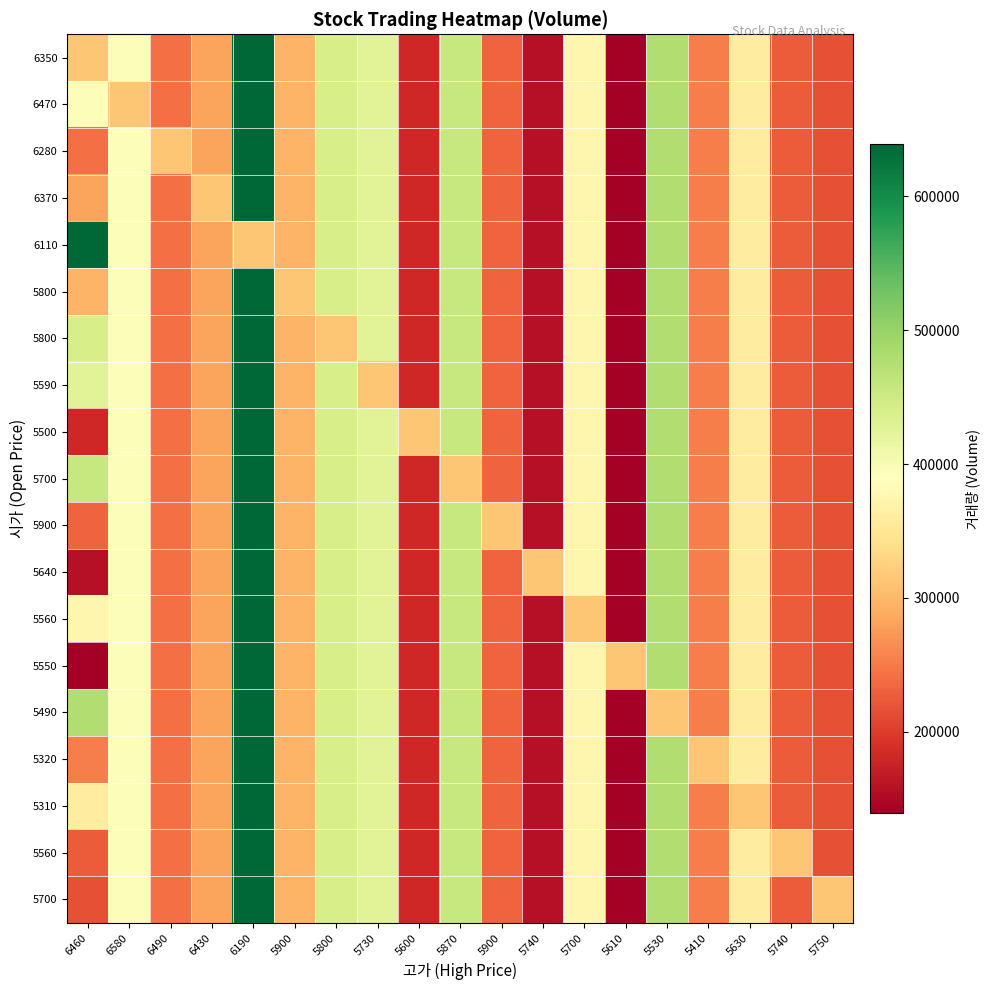

Which has a higher value, 6580 or 5900?

6580